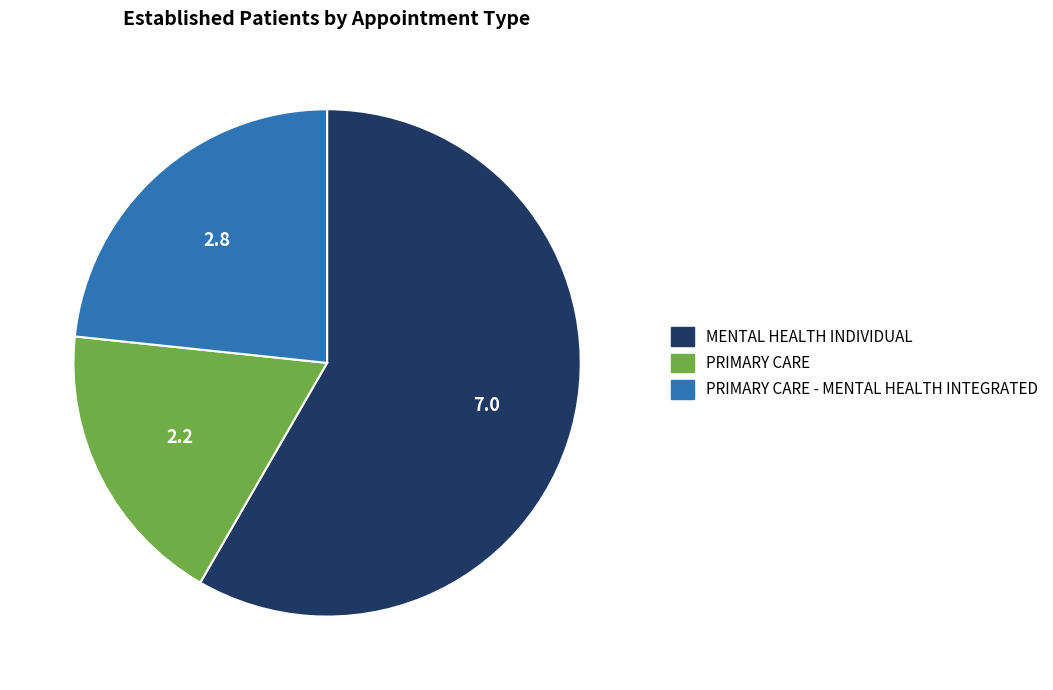

Is there any slice that represents more than half of the pie?

Yes